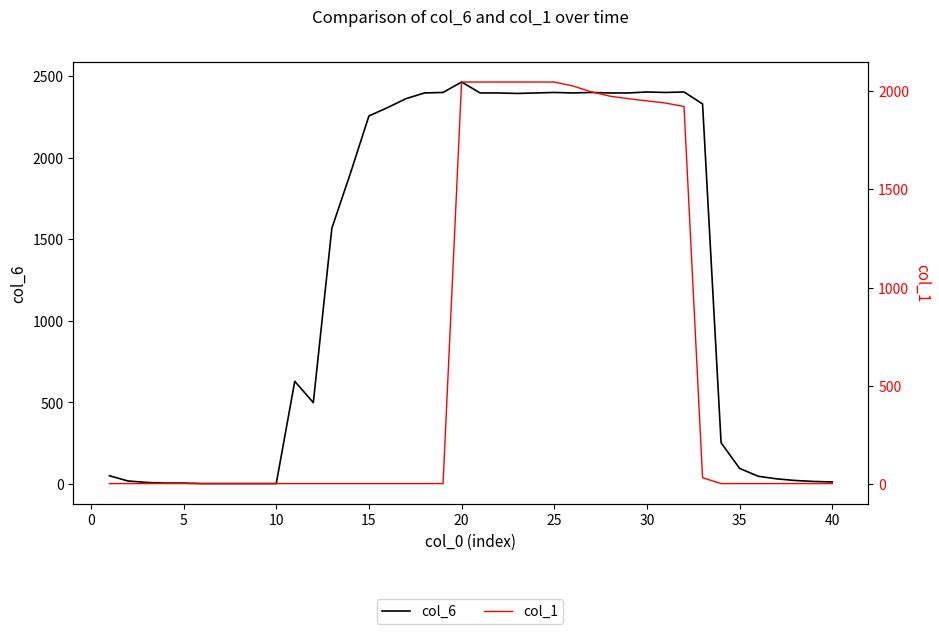

True or false: col_6 has more than 1 points higher than both neighbors.

True